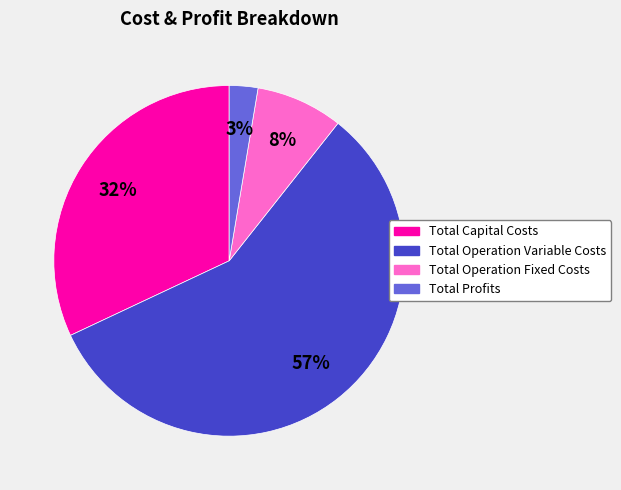

The Total Operation Fixed Costs slice represents 8% of the pie. True or false?

True